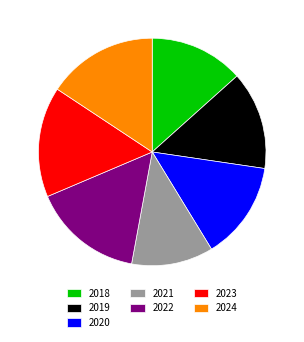

Do 2021 and 2020 together represent more than half of the pie?

No